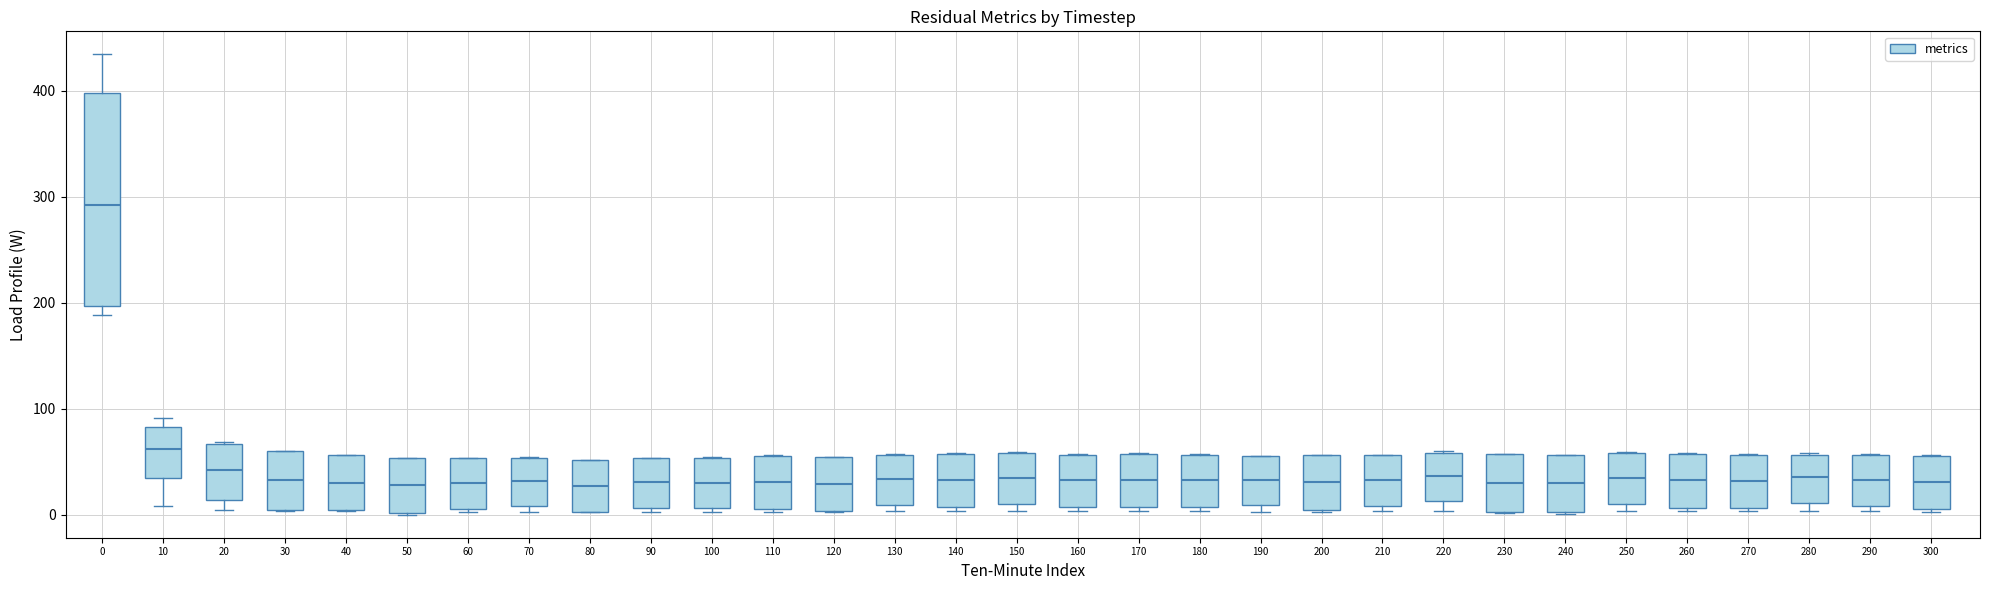

Where does the median line of the box at x = 70 sit on the y-axis? The values are not printed on the chart, so give them approximately, as read against the axis.

30